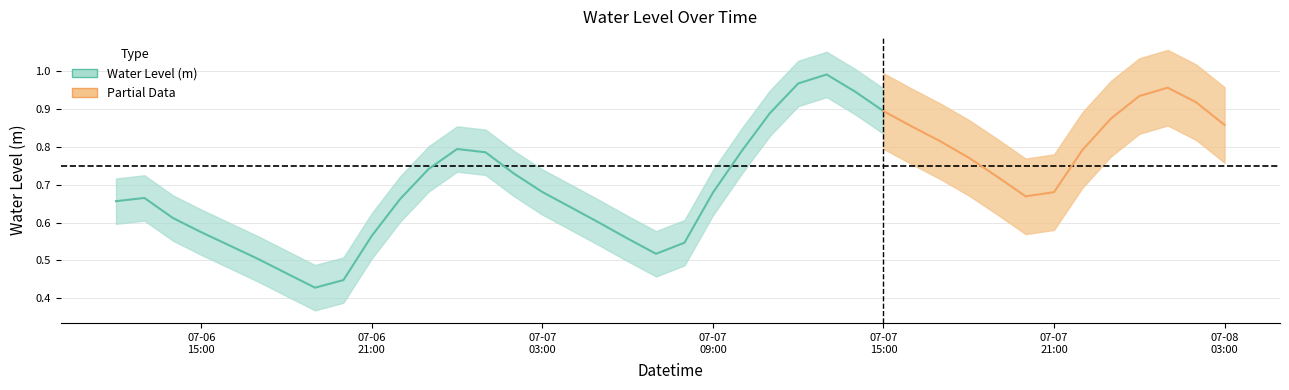

What is the maximum value shown in the chart?

1.0